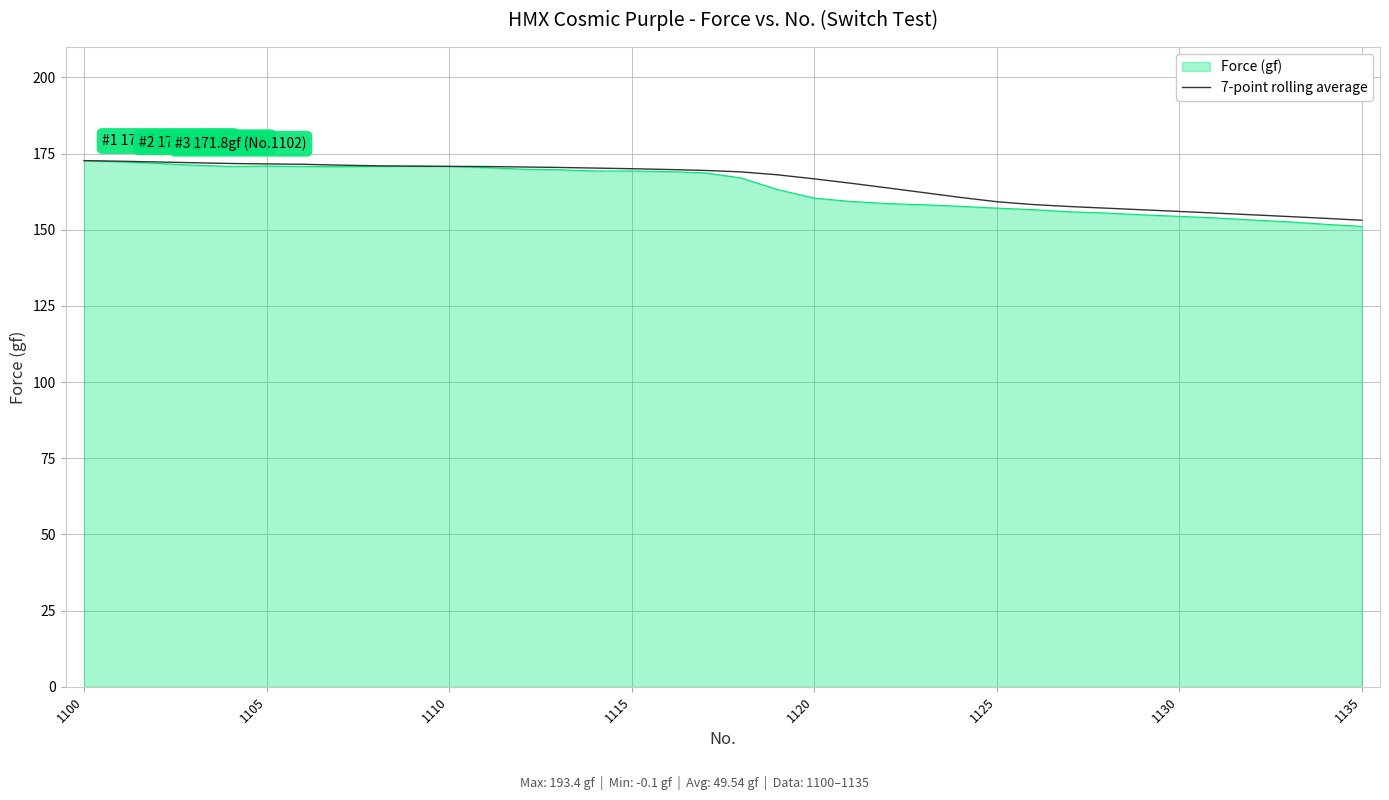

Which series has the widest spread of values?

Force (gf)